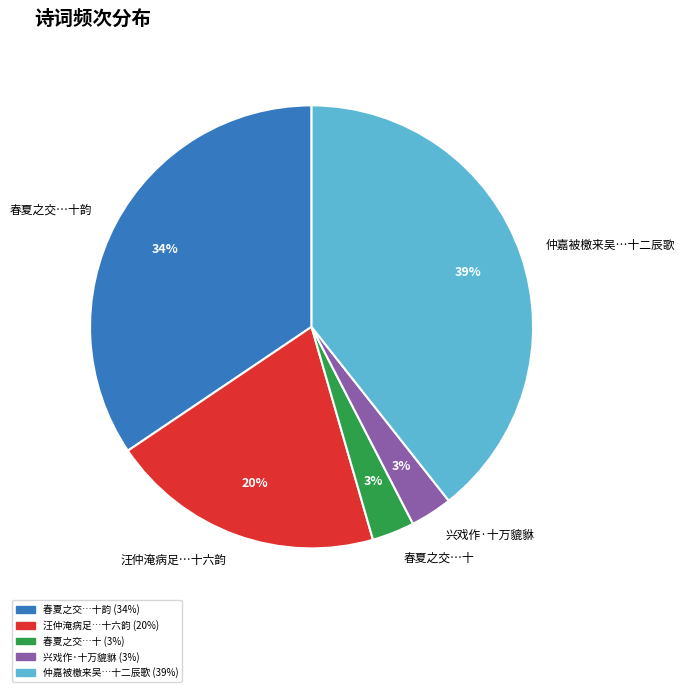

Does any single category account for the majority?

No